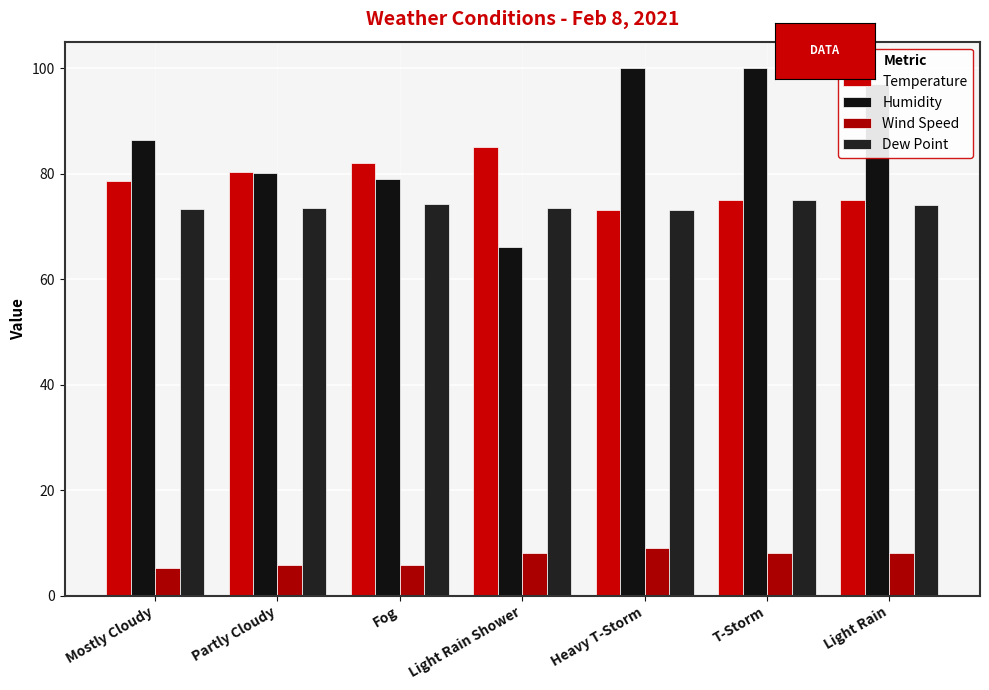

Reading left to right, list all the values displayed in this chart.

Temperature: Mostly Cloudy=78.5	Partly Cloudy=80.2	Fog=82.0	Light Rain Shower=85.0	Heavy T-Storm=73.0	T-Storm=75.0	Light Rain=75.0
Humidity: Mostly Cloudy=86.4	Partly Cloudy=80.1	Fog=79.0	Light Rain Shower=66.0	Heavy T-Storm=100.0	T-Storm=100.0	Light Rain=97.0
Wind Speed: Mostly Cloudy=5.2	Partly Cloudy=5.8	Fog=5.7	Light Rain Shower=8.0	Heavy T-Storm=9.0	T-Storm=8.0	Light Rain=8.0
Dew Point: Mostly Cloudy=73.2	Partly Cloudy=73.5	Fog=74.3	Light Rain Shower=73.5	Heavy T-Storm=73.0	T-Storm=75.0	Light Rain=74.0